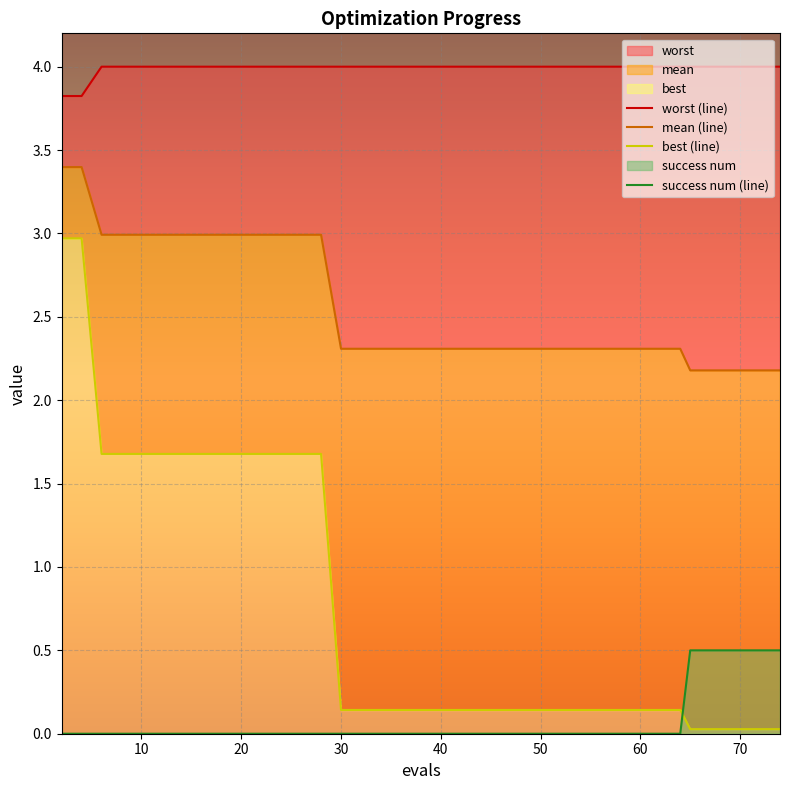

What is the difference between the second highest and minimum values in the success num (line) series?

0.5